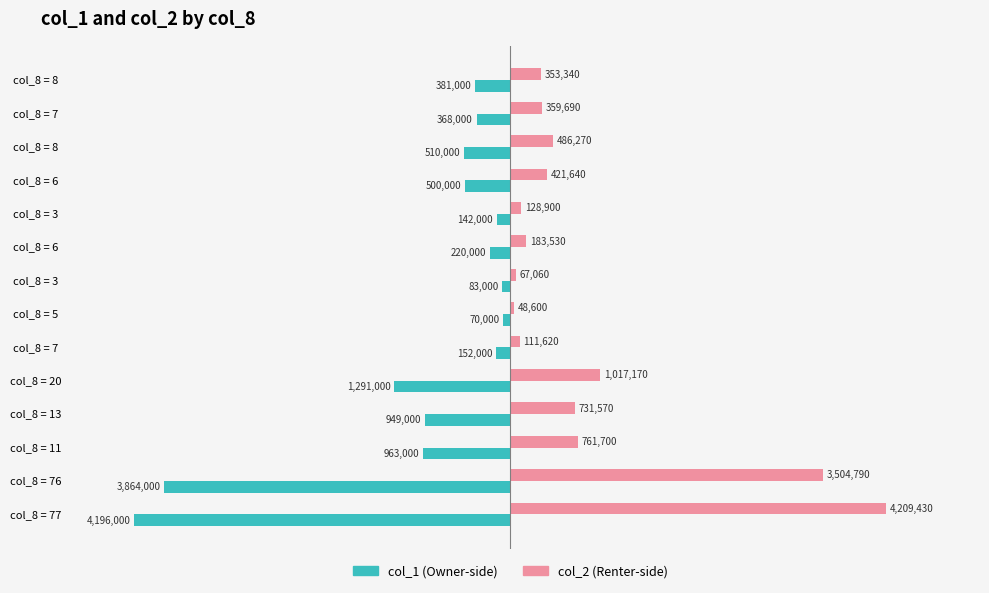

How many data points does each series have?

14